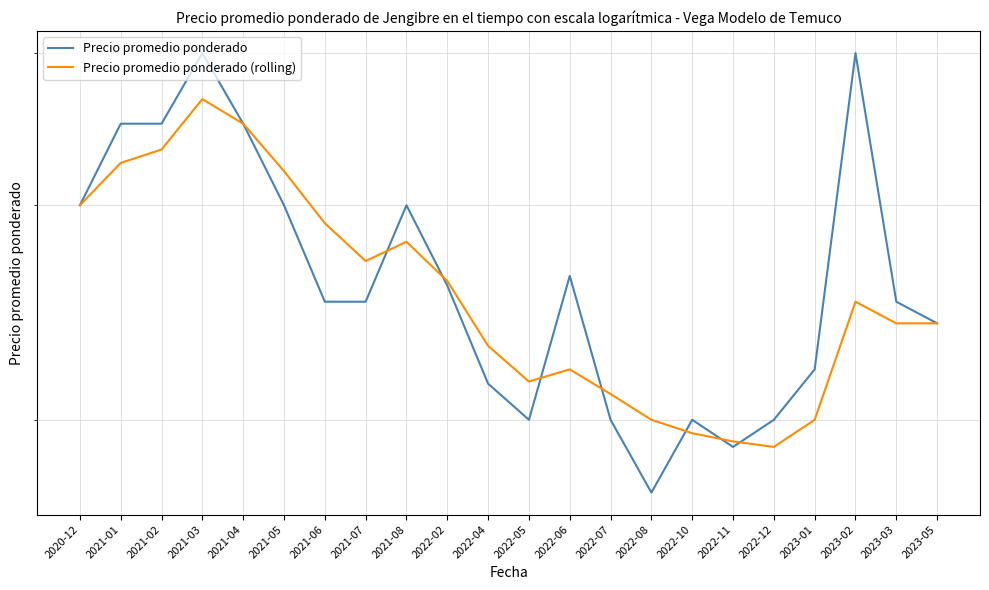

Which series ends up on top after the final intersection of Precio promedio ponderado (rolling) and Precio promedio ponderado?

Precio promedio ponderado